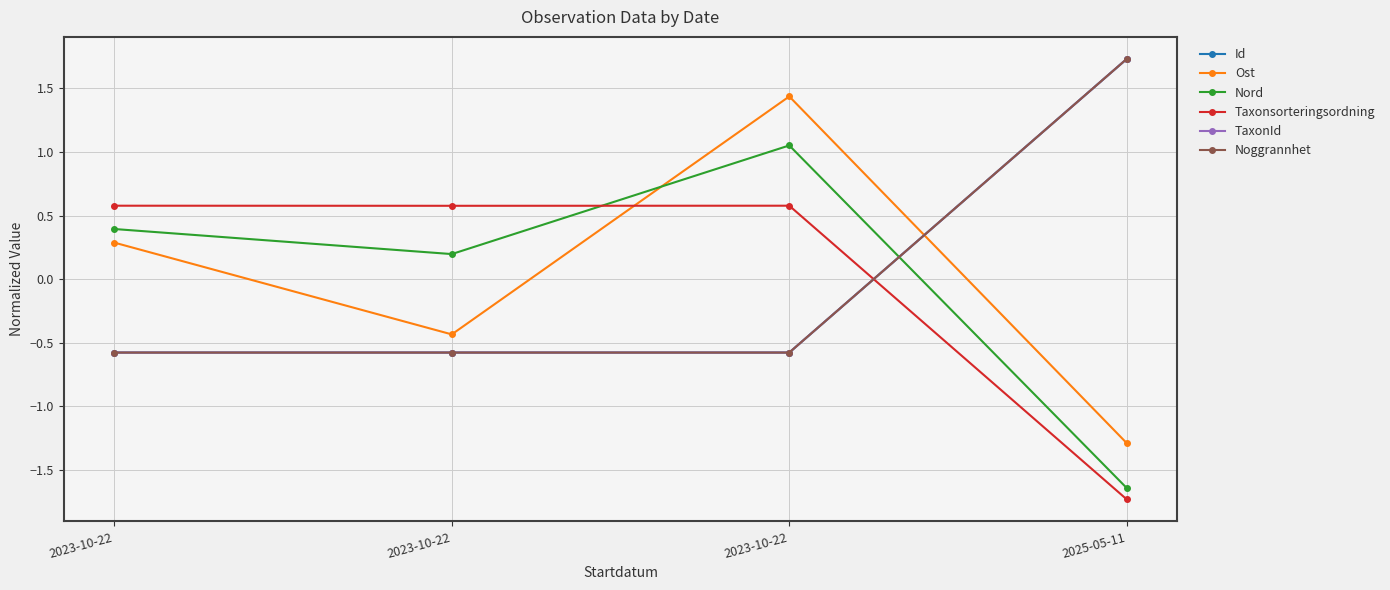

What is the lowest value of the Taxonsorteringsordning series?

-1.7